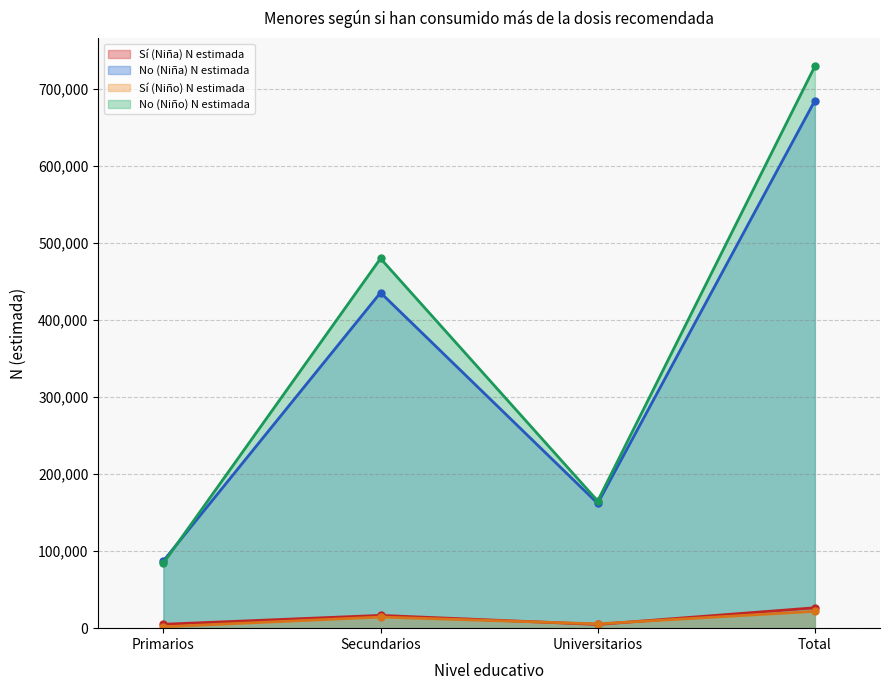

What position from the left is Universitarios?

3